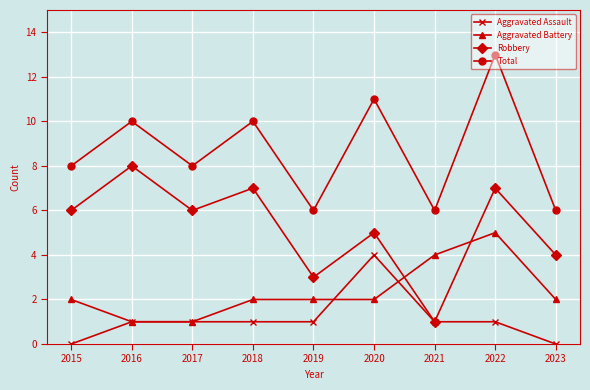

What is the average value of the Robbery series?

5